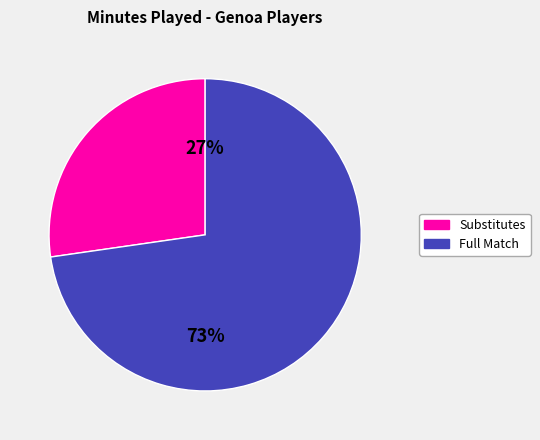

To the nearest percent, what is the average slice percentage?

50%